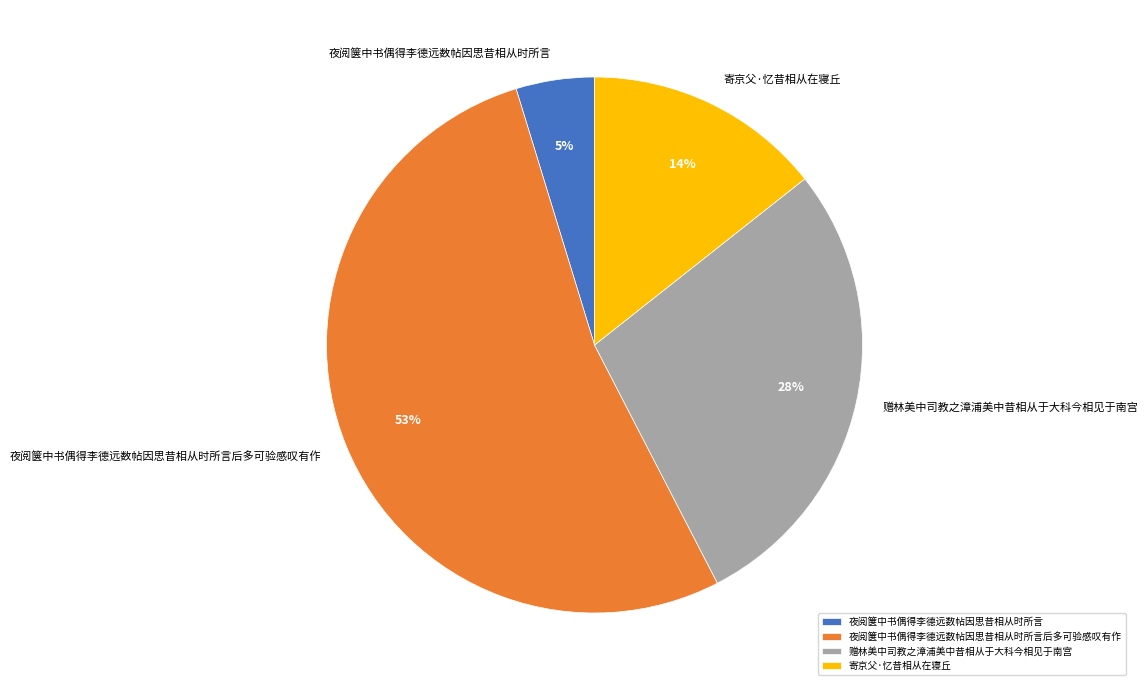

How many slices are in this pie chart?

4